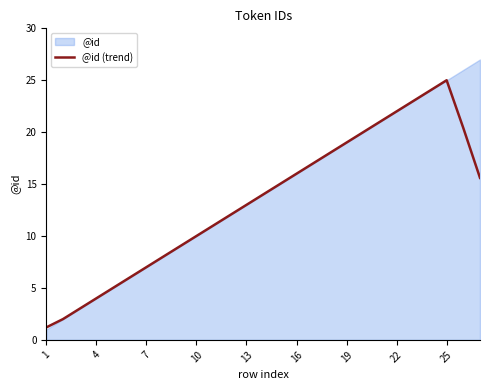

What is the value of the 24th point from the left?

24.0